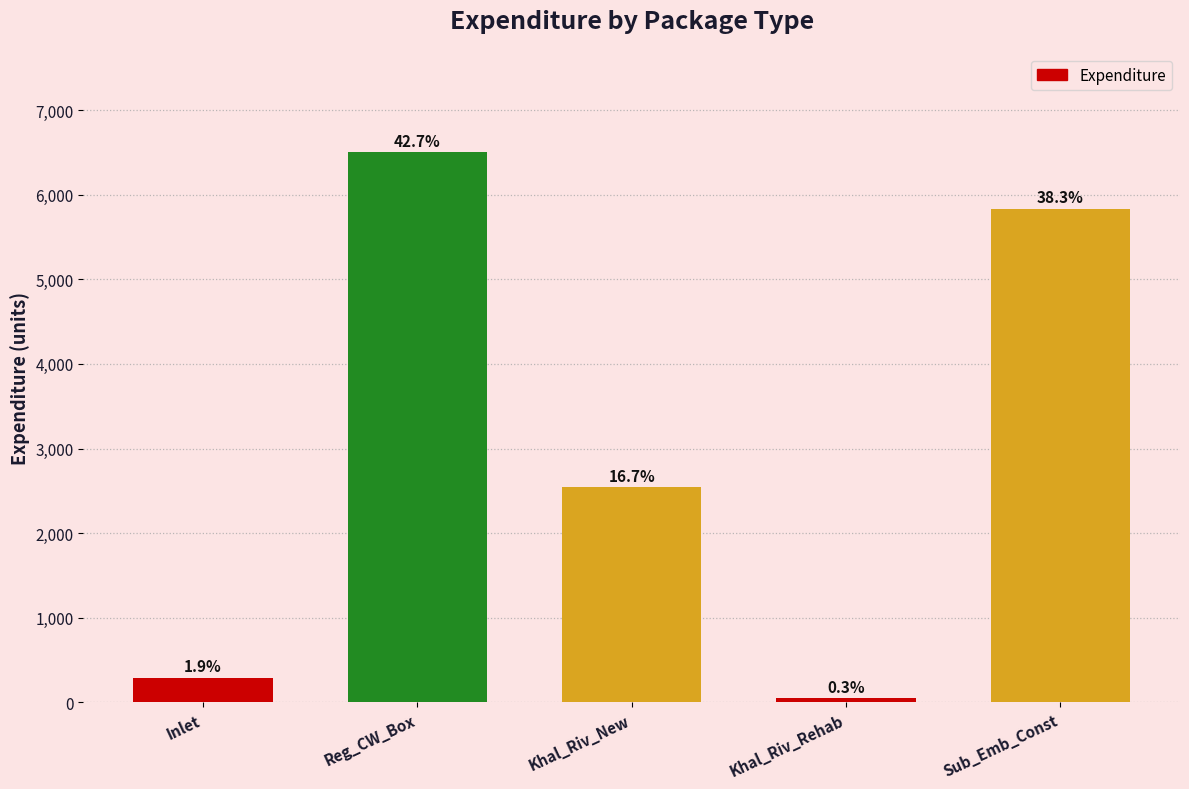

Are the bars horizontal?

No